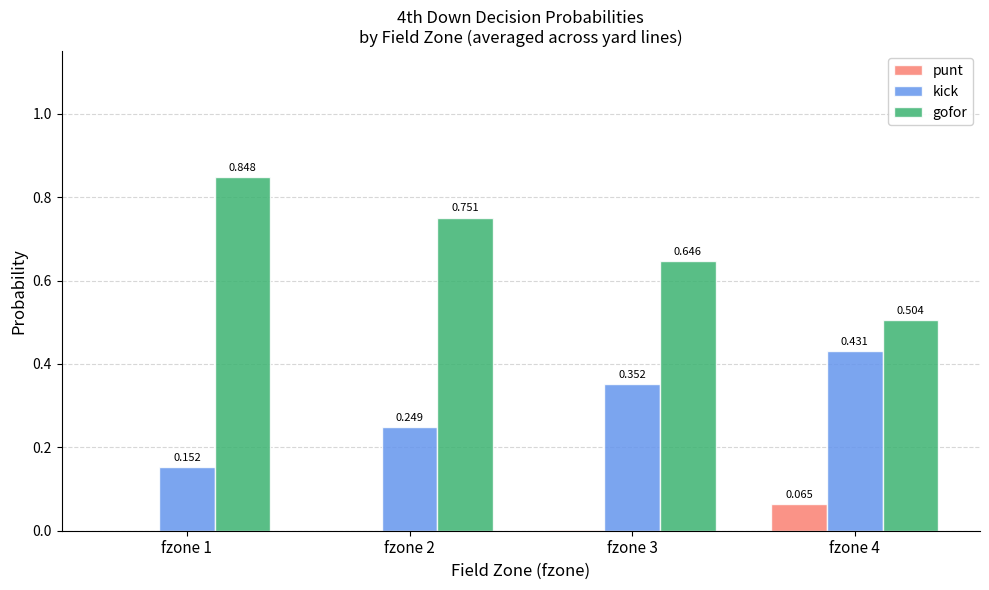

Where is kick nearest to the value 0?

fzone 1